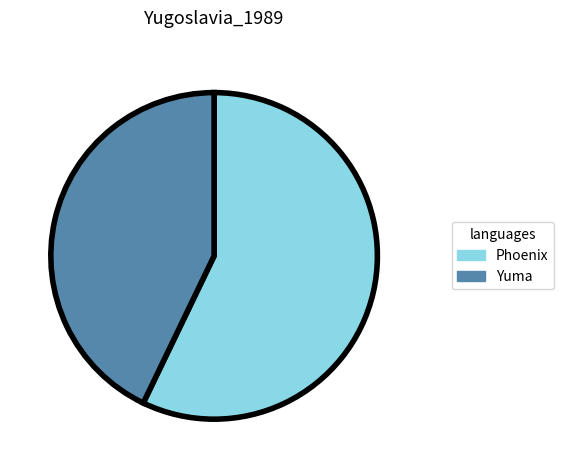

What is the majority slice?

Phoenix